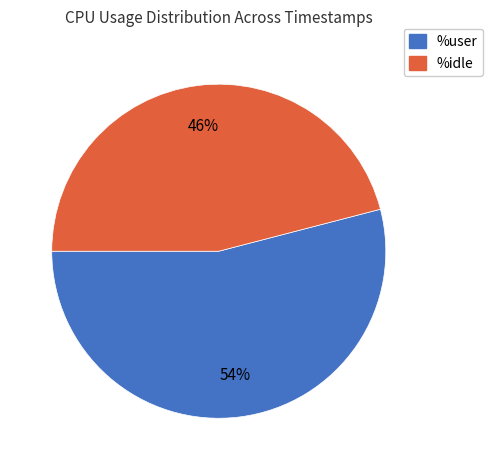

To the nearest percent, what is the difference between the largest and smallest slice percentages?

8%